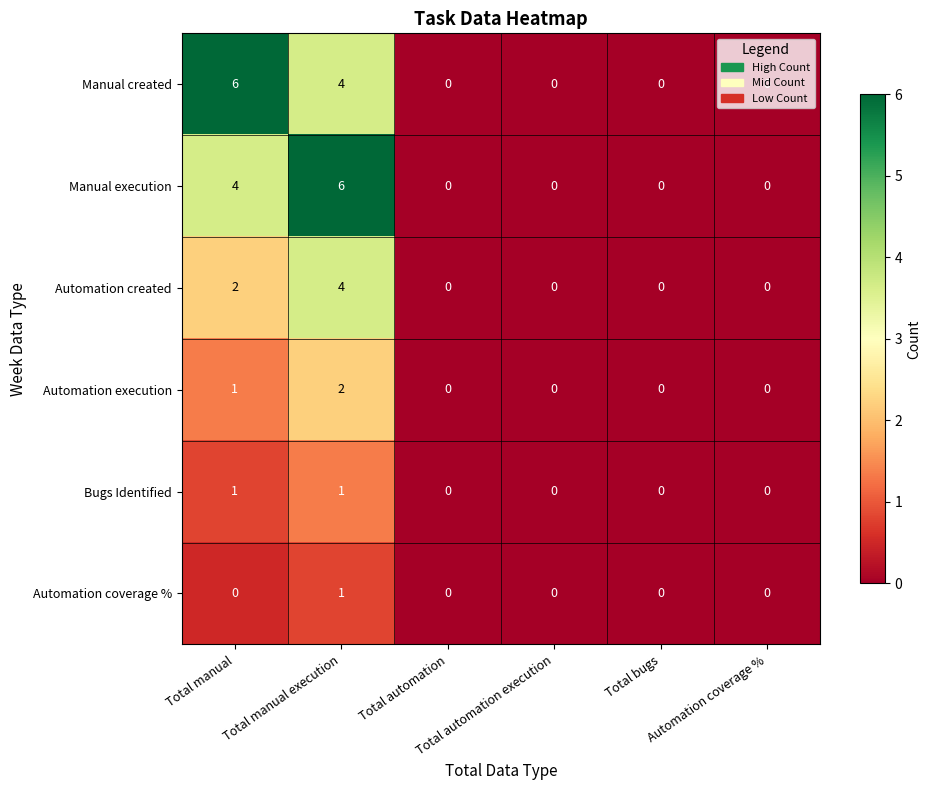

How many Manual execution values are between 0 and 4?

5